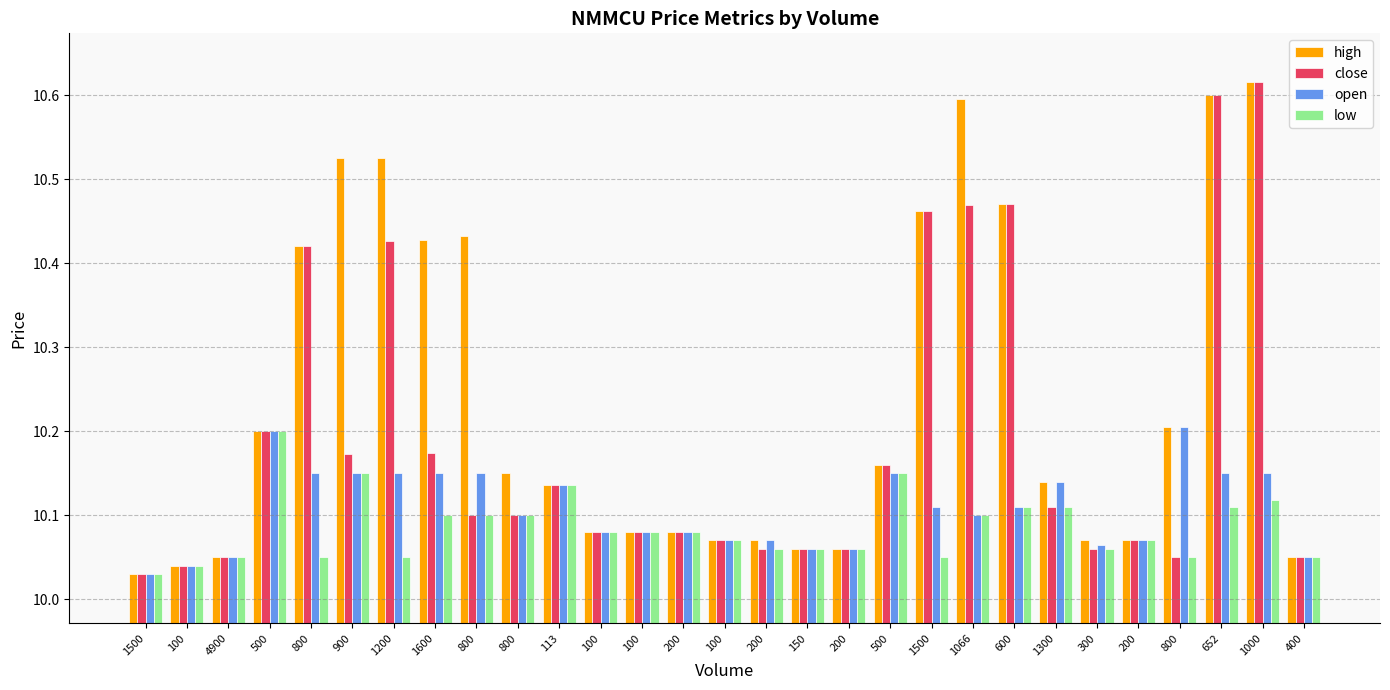

Reading left to right, list all the values displayed in this chart.

high: 1500=10.0	100=10.0	4900=10.1	500=10.2	800=10.4	900=10.5	1200=10.5	1600=10.4	800=10.4	800=10.2	113=10.1	100=10.1	100=10.1	200=10.1	100=10.1	200=10.1	150=10.1	200=10.1	500=10.2	1500=10.5	1066=10.6	600=10.5	1300=10.1	300=10.1	200=10.1	800=10.2	652=10.6	1000=10.6	400=10.1
close: 1500=10.0	100=10.0	4900=10.1	500=10.2	800=10.4	900=10.2	1200=10.4	1600=10.2	800=10.1	800=10.1	113=10.1	100=10.1	100=10.1	200=10.1	100=10.1	200=10.1	150=10.1	200=10.1	500=10.2	1500=10.5	1066=10.5	600=10.5	1300=10.1	300=10.1	200=10.1	800=10.1	652=10.6	1000=10.6	400=10.1
open: 1500=10.0	100=10.0	4900=10.1	500=10.2	800=10.2	900=10.2	1200=10.2	1600=10.2	800=10.2	800=10.1	113=10.1	100=10.1	100=10.1	200=10.1	100=10.1	200=10.1	150=10.1	200=10.1	500=10.2	1500=10.1	1066=10.1	600=10.1	1300=10.1	300=10.1	200=10.1	800=10.2	652=10.2	1000=10.2	400=10.1
low: 1500=10.0	100=10.0	4900=10.1	500=10.2	800=10.1	900=10.2	1200=10.1	1600=10.1	800=10.1	800=10.1	113=10.1	100=10.1	100=10.1	200=10.1	100=10.1	200=10.1	150=10.1	200=10.1	500=10.2	1500=10.1	1066=10.1	600=10.1	1300=10.1	300=10.1	200=10.1	800=10.1	652=10.1	1000=10.1	400=10.1